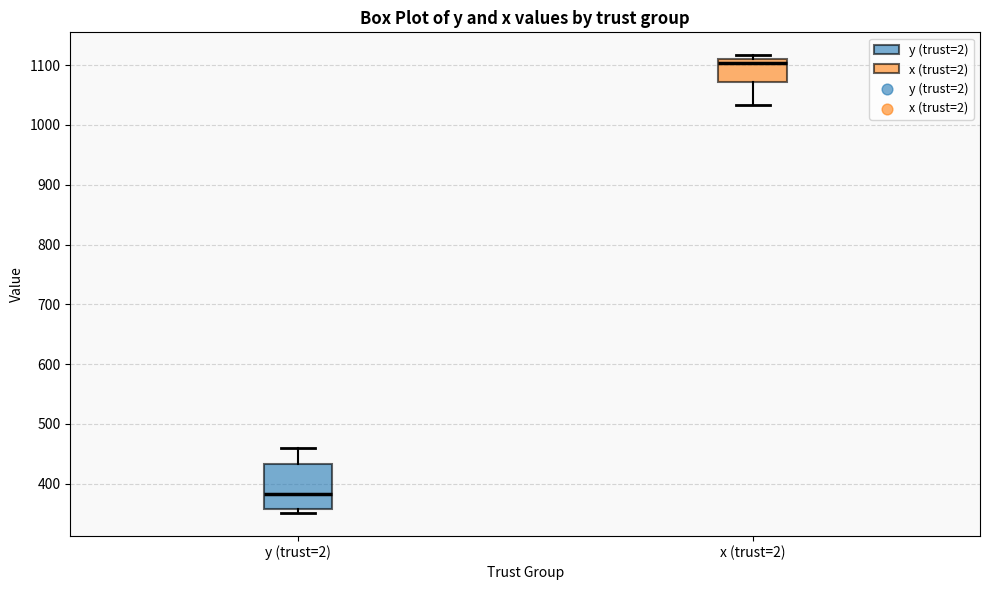

Which box is the tallest, from its lower edge to its upper edge?

y (trust=2)